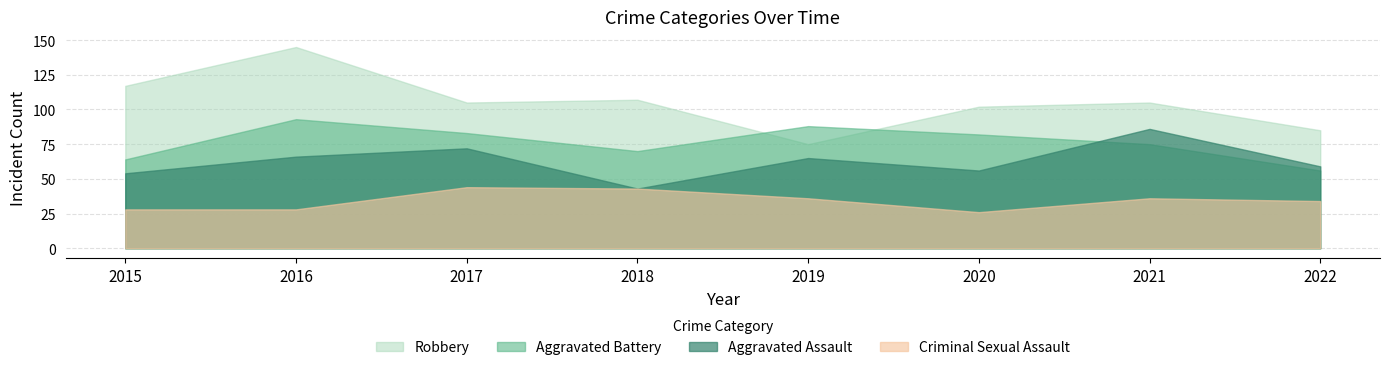

Reading left to right, what are all the values shown in this chart?

Aggravated Assault: 2015=54	2016=66	2017=72	2018=43	2019=65	2020=56	2021=86	2022=59
Aggravated Battery: 2015=64	2016=93	2017=83	2018=70	2019=88	2020=82	2021=75	2022=56
Criminal Sexual Assault: 2015=28	2016=28	2017=44	2018=43	2019=36	2020=26	2021=36	2022=34
Robbery: 2015=117	2016=145	2017=105	2018=107	2019=75	2020=102	2021=105	2022=85